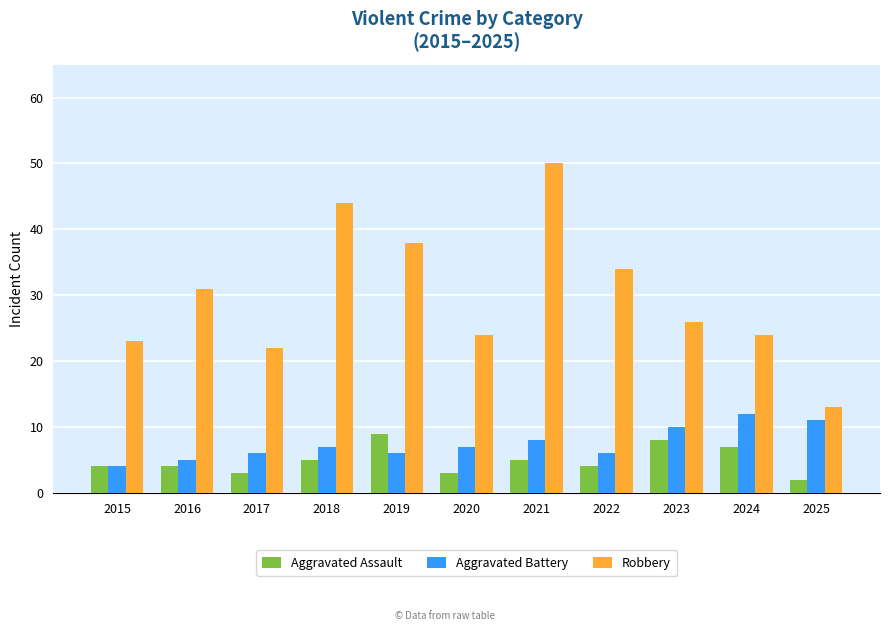

Does the chart contain any negative values?

No